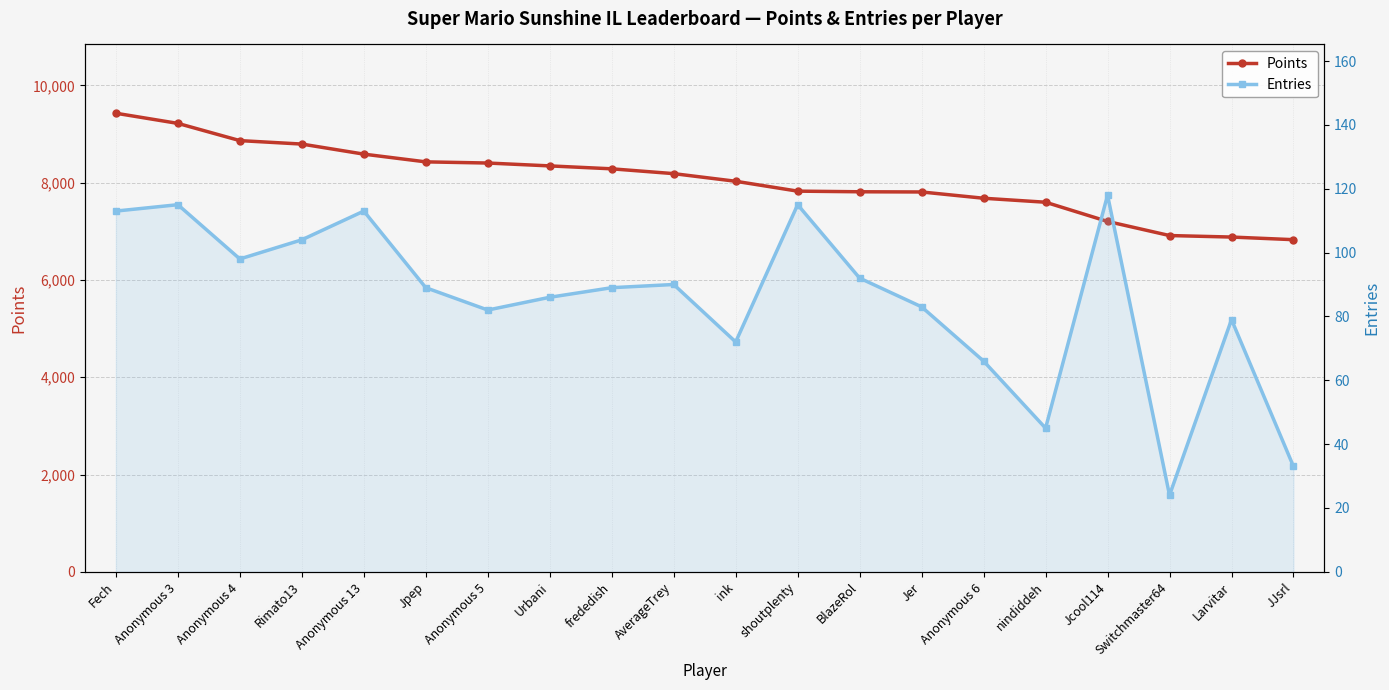

True or false: Entries and Points cross at least once.

False